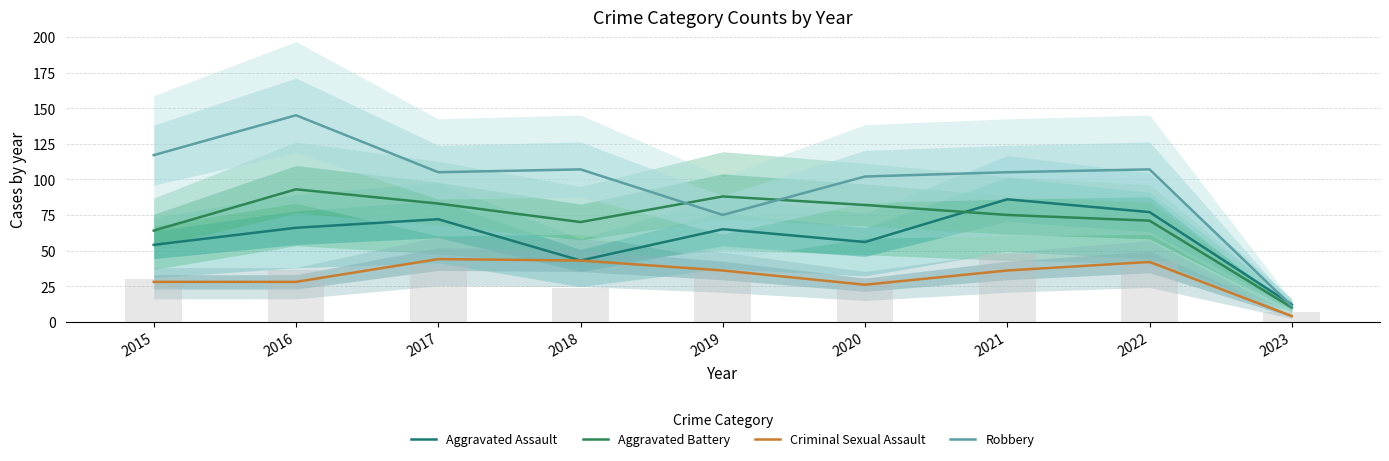

At which category is the sum across all series the highest?

2016